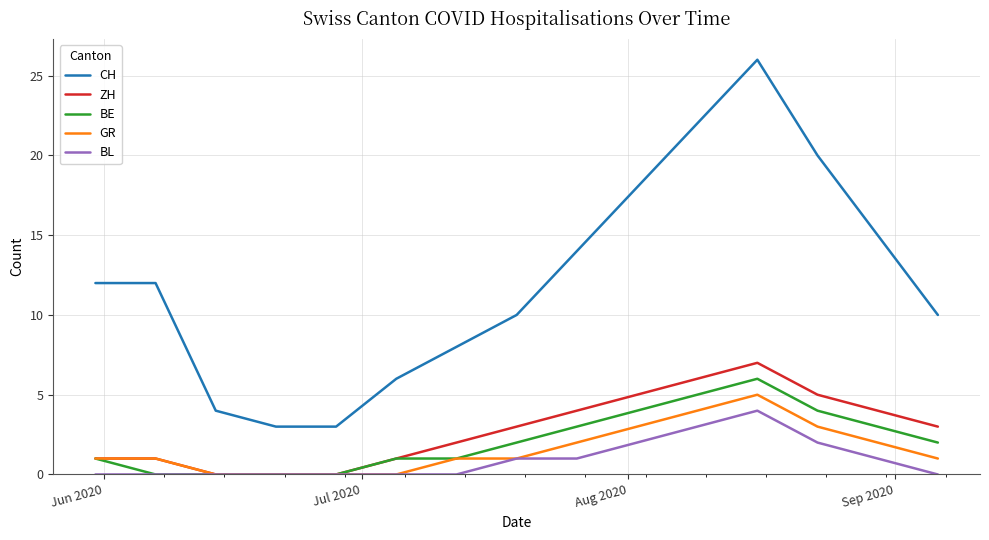

Count the number of data series in this chart.

5